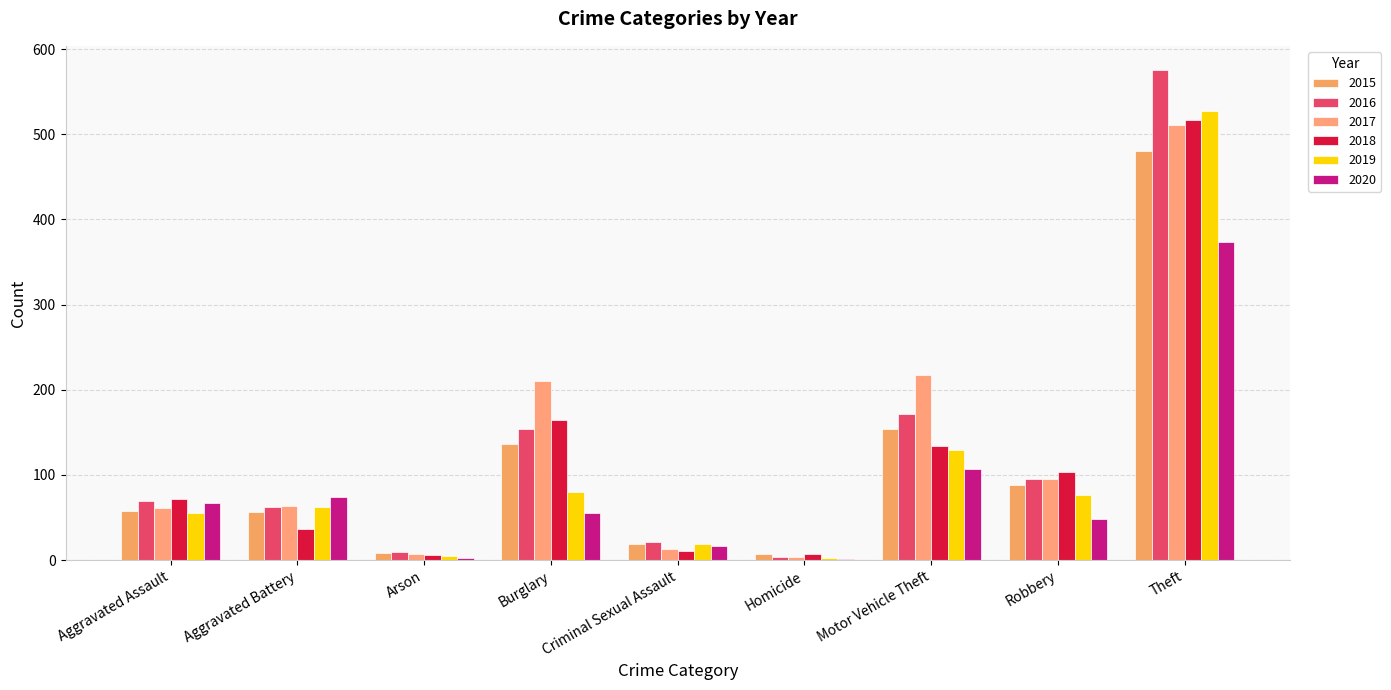

The 2016 series shows 1007 at Theft. True or false?

False